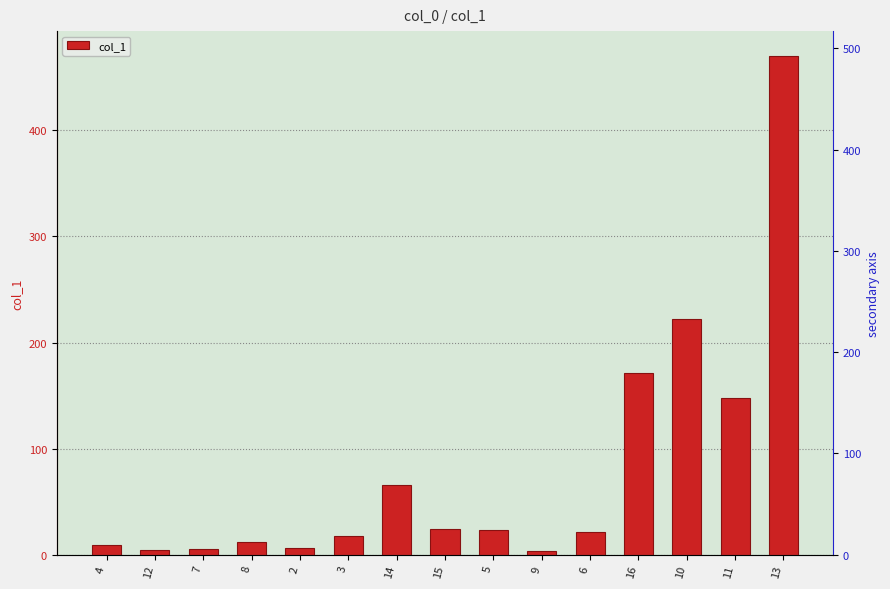

Which label corresponds to the largest value in the chart?

13